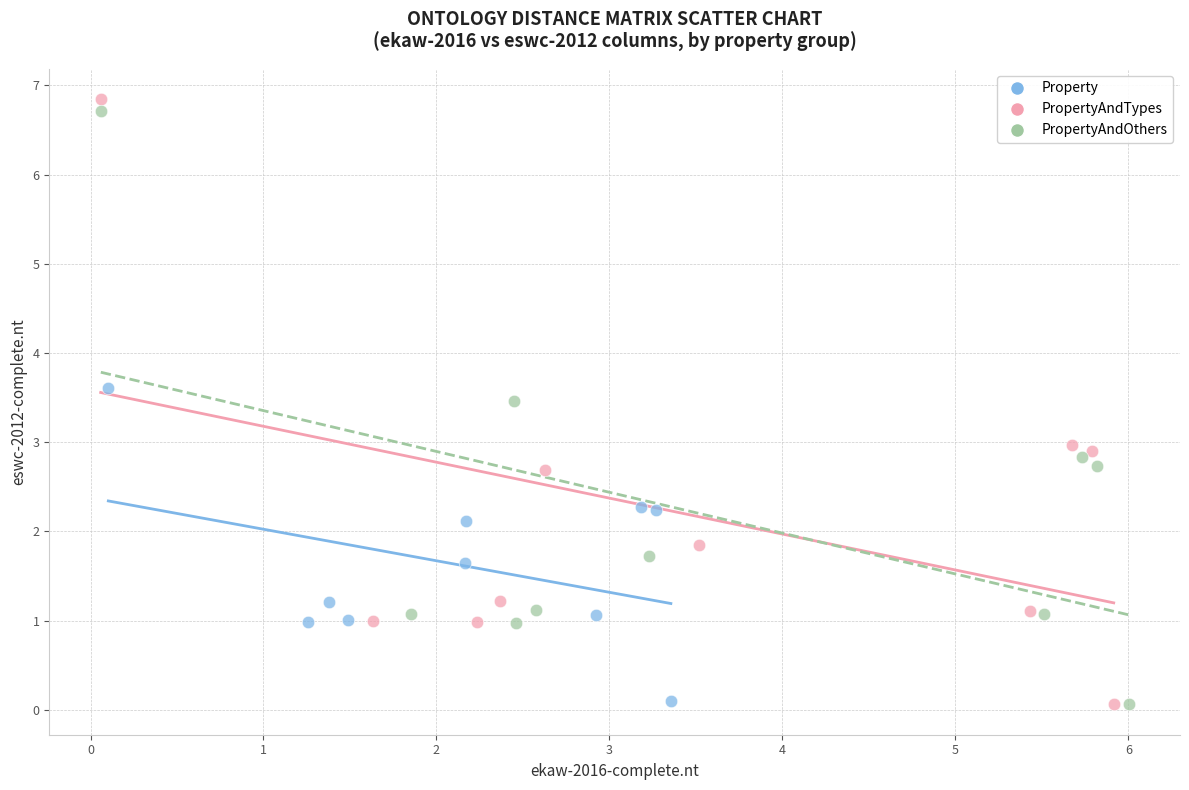

Which series has the largest Y range (max minus min)?

PropertyAndTypes